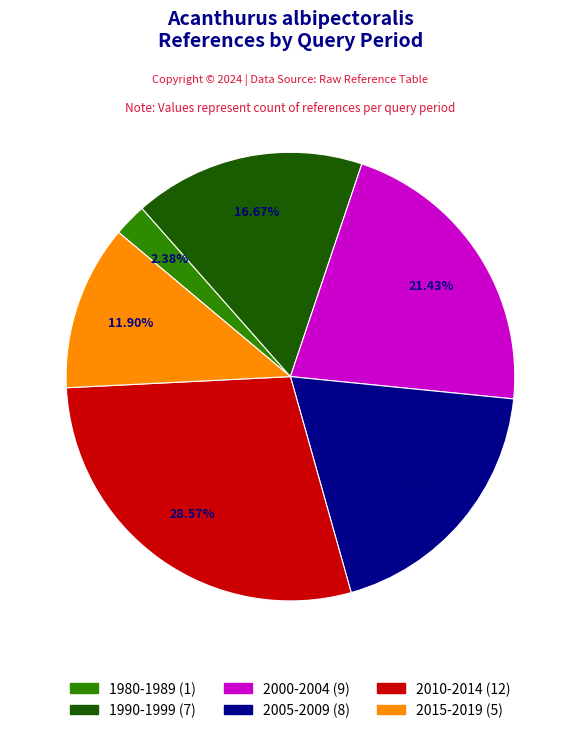

Rank the categories by value from highest to lowest.

2010-2014, 2000-2004, 2005-2009, 1990-1999, 2015-2019, 1980-1989